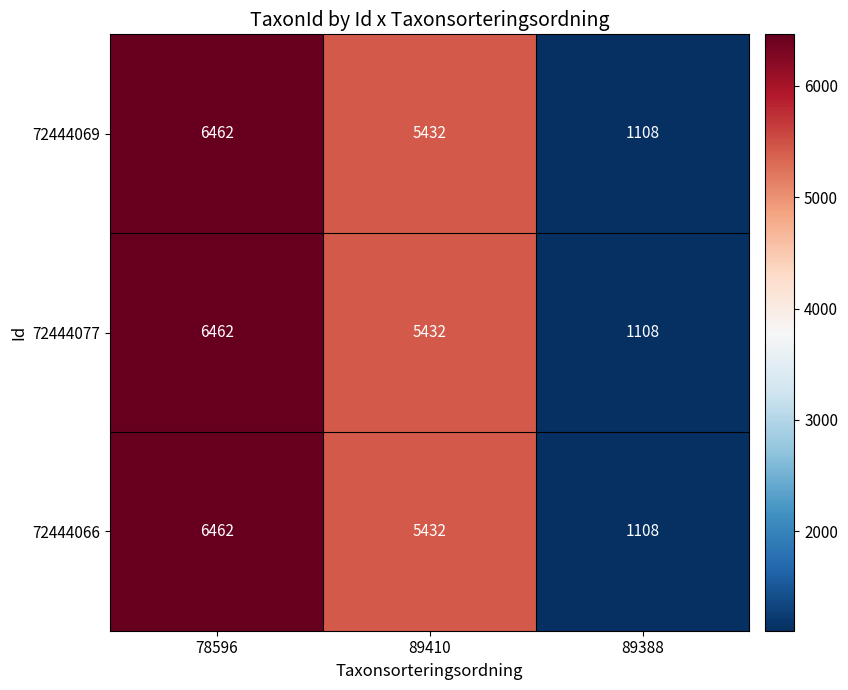

Reading left to right, transcribe all the data shown in this chart.

72444069: 78596=6462	89410=5432	89388=1108
72444077: 78596=6462	89410=5432	89388=1108
72444066: 78596=6462	89410=5432	89388=1108